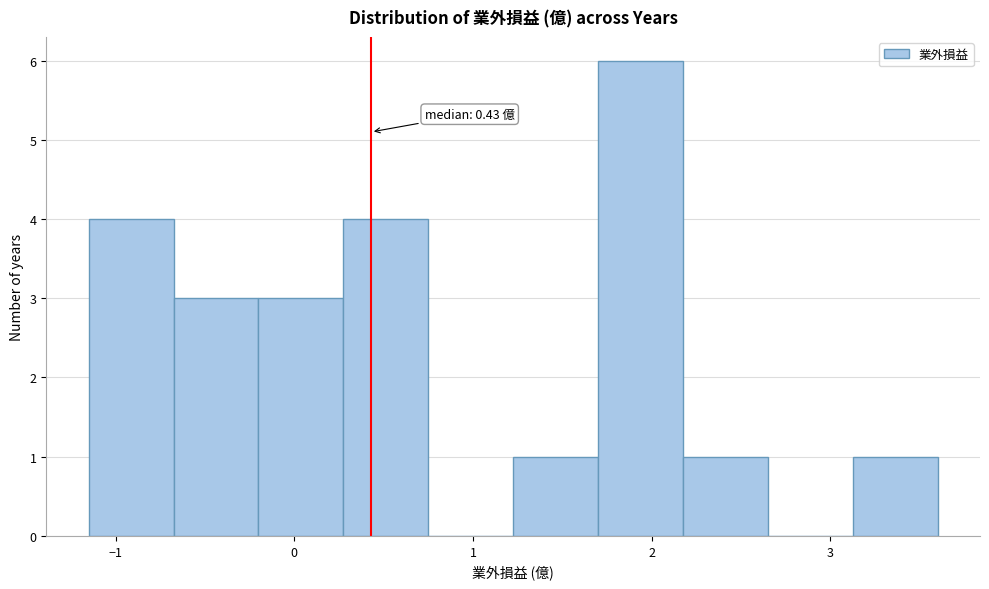

Which range on the x-axis has the tallest bar?

1.7 to 2.2